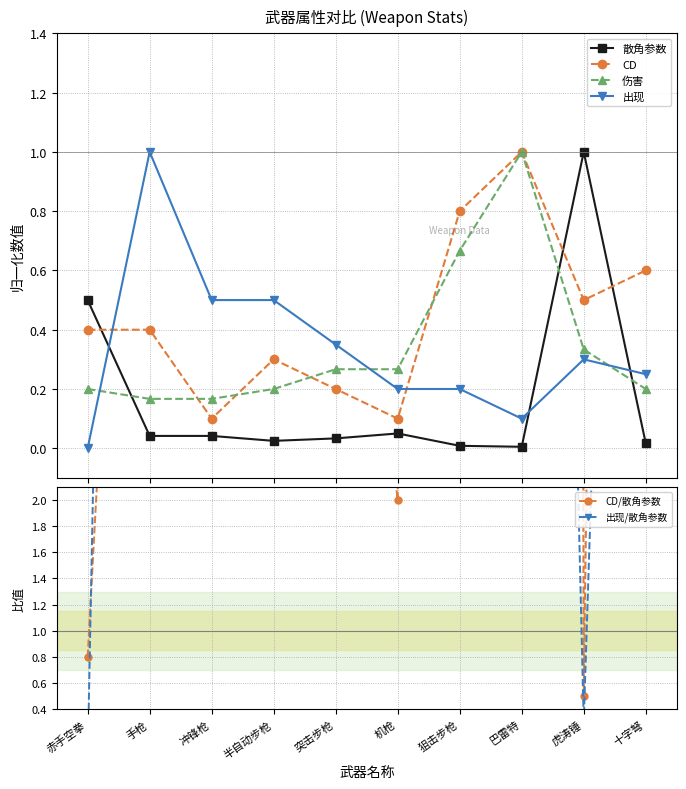

What is the spread (max minus min) of values at 赤手空拳?

0.8